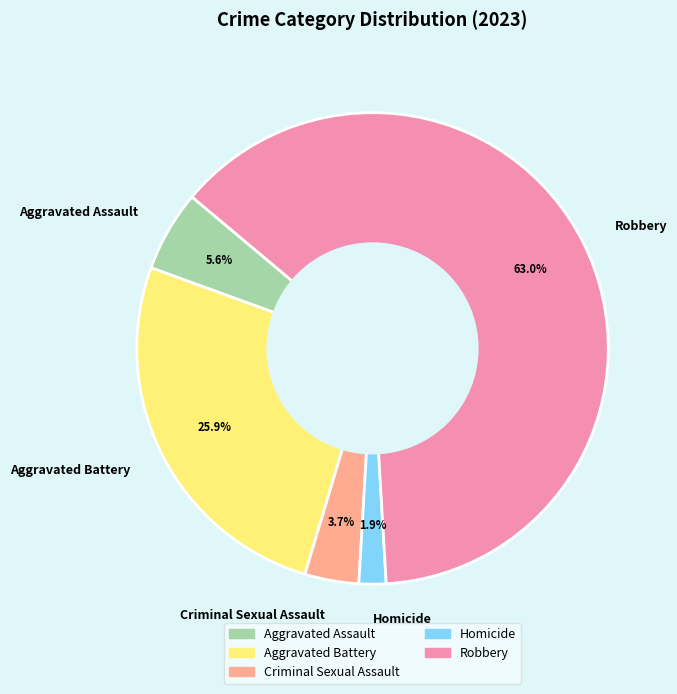

The Homicide slice represents 2% of the pie. True or false?

True